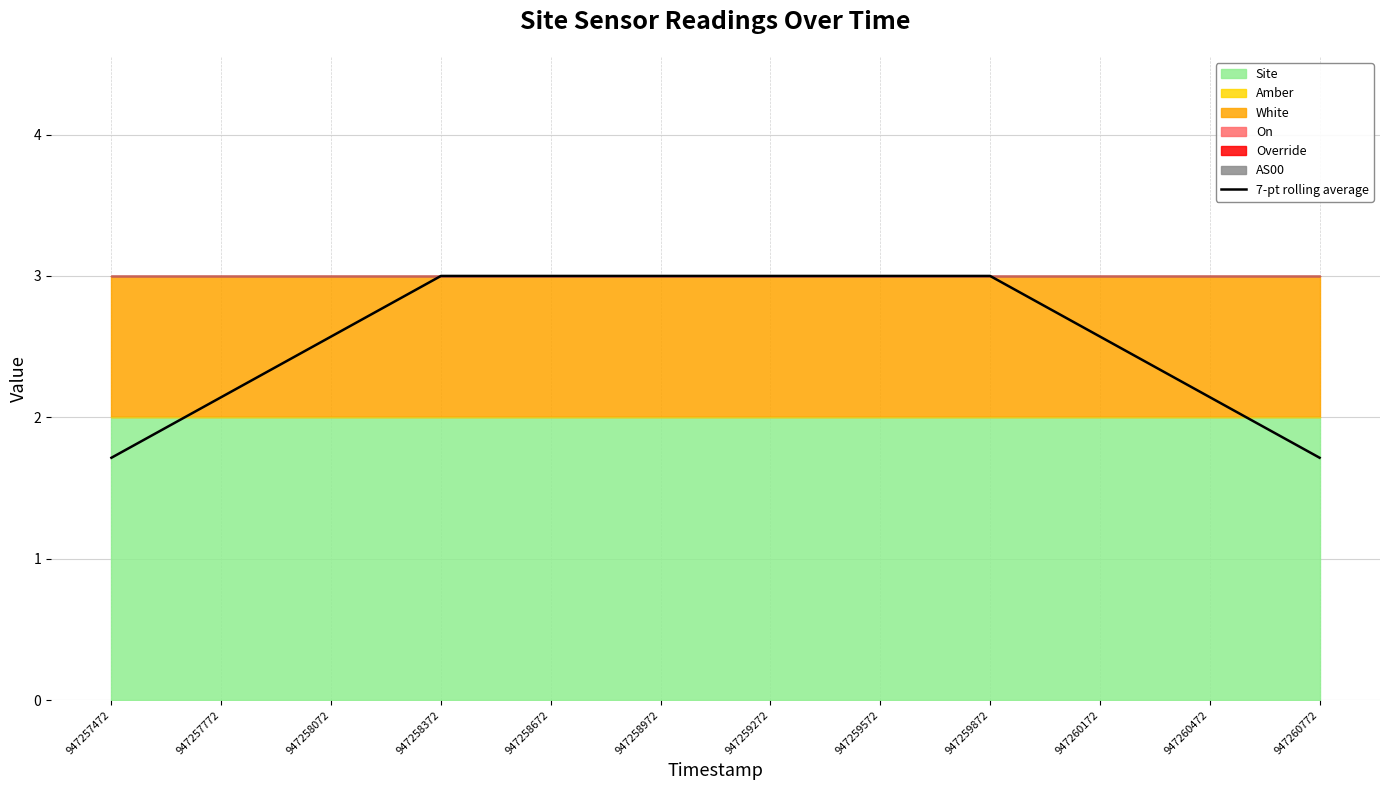

List the labels in order of value, largest first.

947258372, 947258672, 947258972, 947259272, 947259572, 947259872, 947258072, 947260172, 947257772, 947260472, 947257472, 947260772